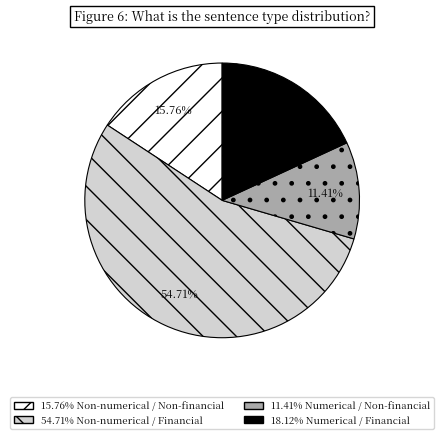

To the nearest percent, what is the average slice percentage?

25%